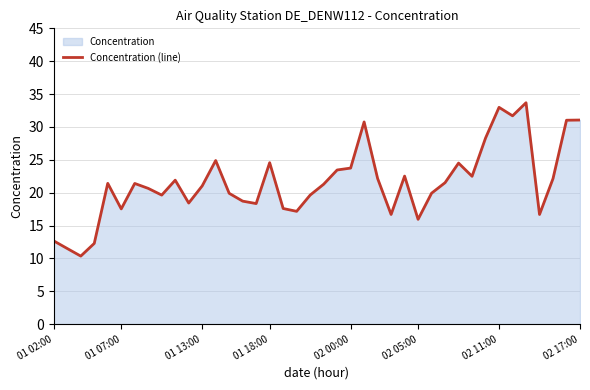

What position from the right is 12?

28